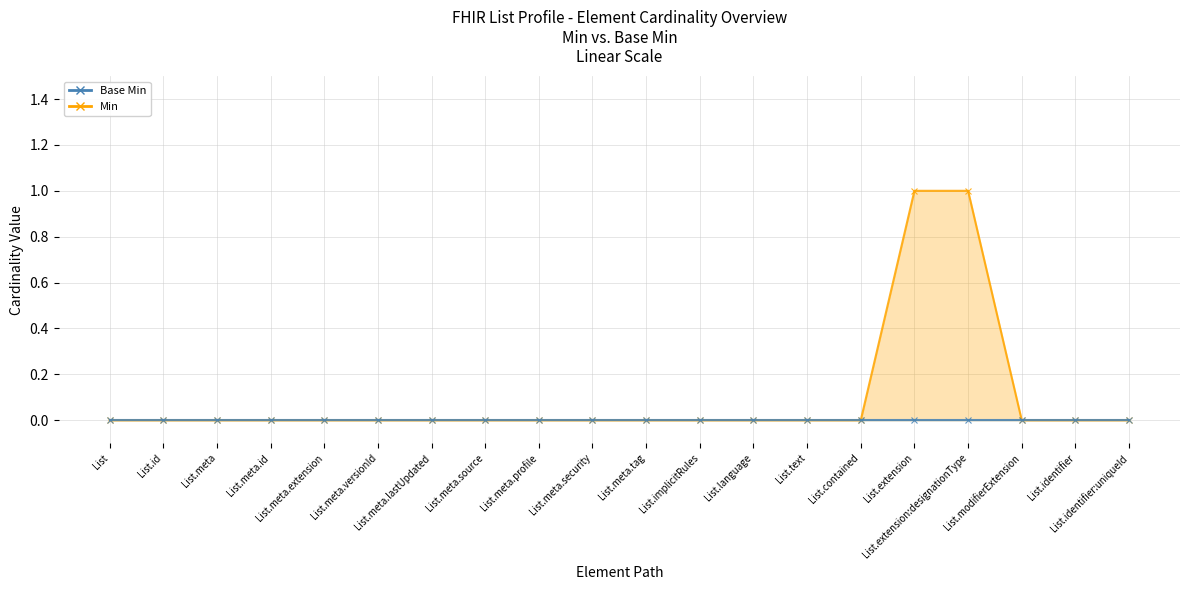

How many data points does each series have?

20